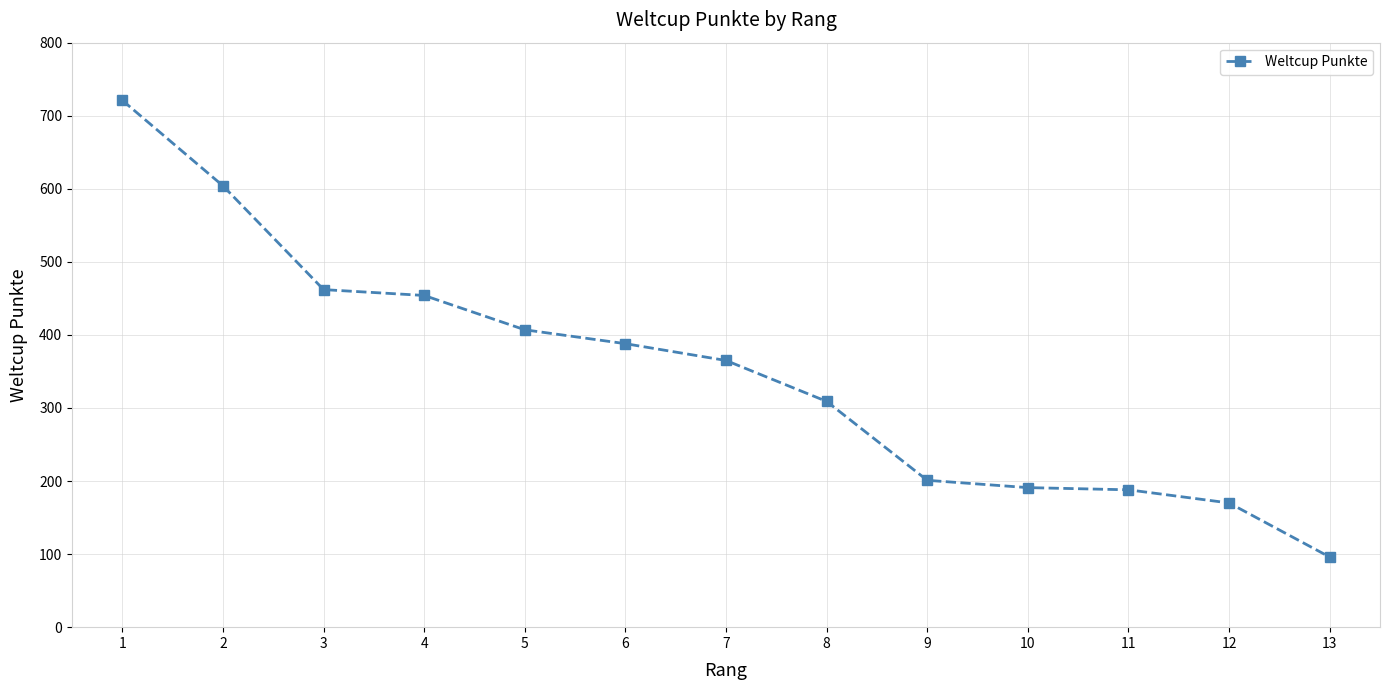

How many series are shown in this chart?

1